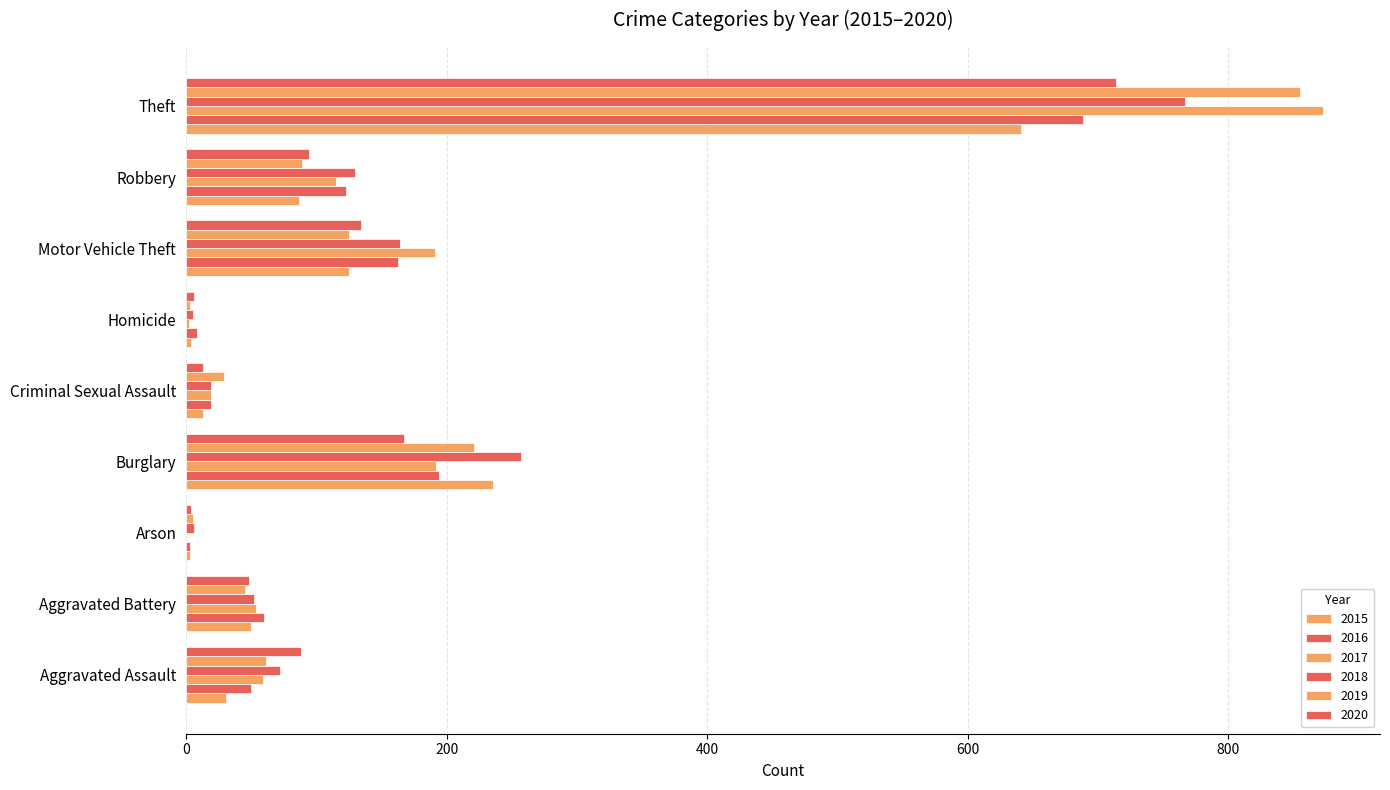

How many categories are shown in the chart?

9